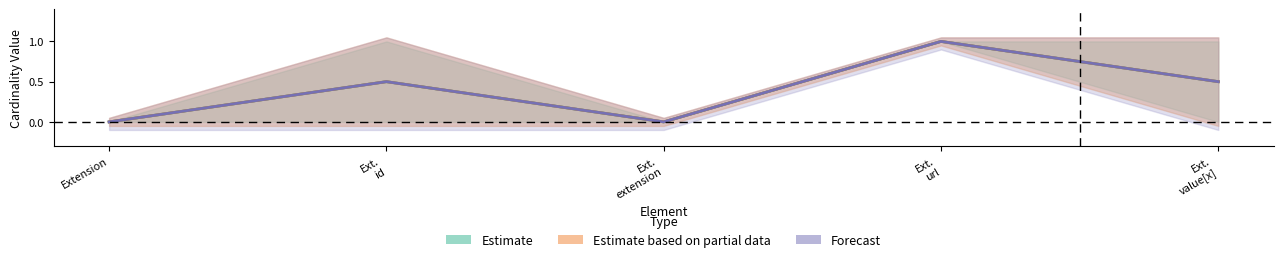

True or false: Forecast and Estimate based on partial data cross at least once.

False